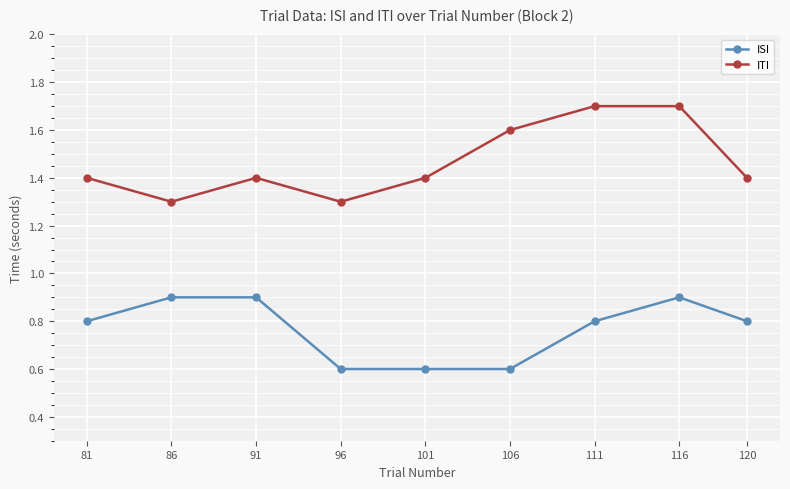

Reading left to right, what are all the values shown in this chart?

ISI: 81=0.8	86=0.9	91=0.9	96=0.6	101=0.6	106=0.6	111=0.8	116=0.9	120=0.8
ITI: 81=1.4	86=1.3	91=1.4	96=1.3	101=1.4	106=1.6	111=1.7	116=1.7	120=1.4